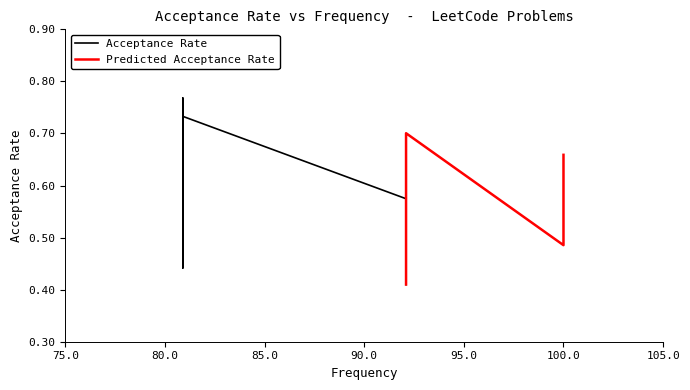

At which category does the data reach its first local valley?

80.9